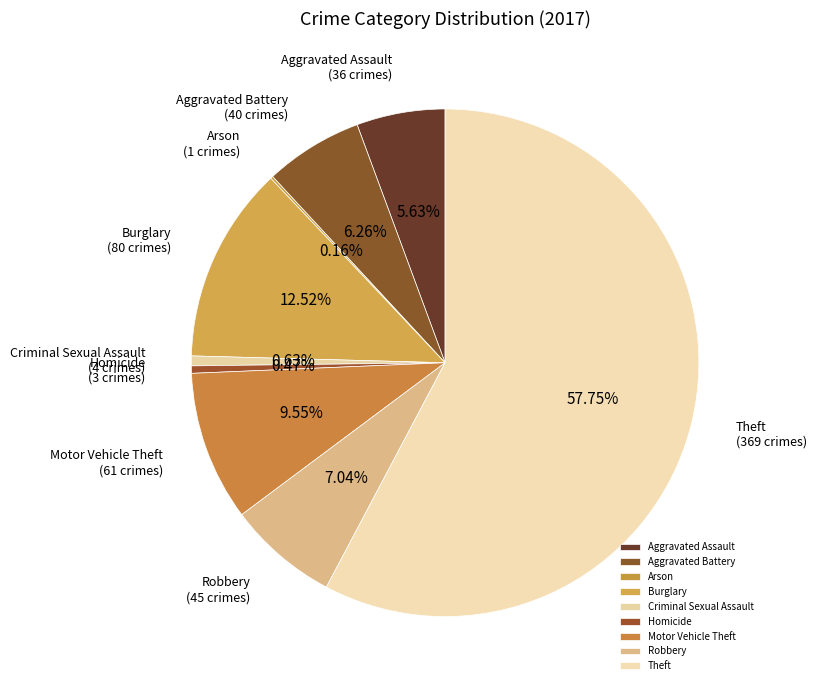

To the nearest percent, what is the combined percentage of Robbery and Aggravated Battery?

13%